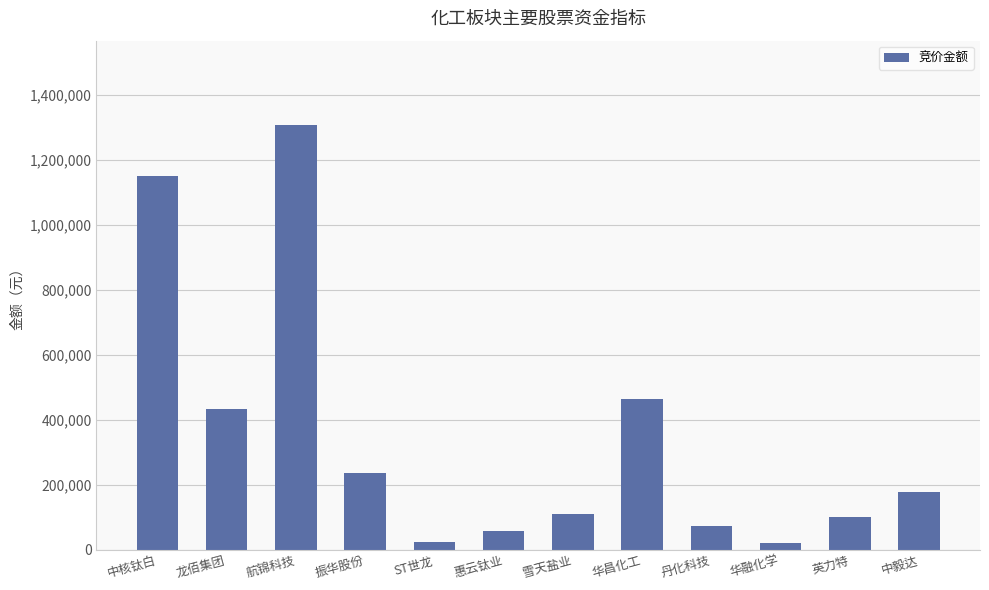

What is the sum of all values?

4144932